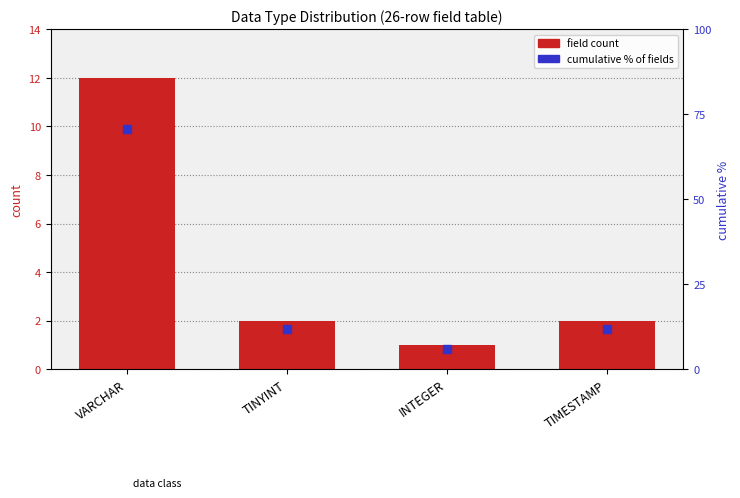

Which series has the largest Y range (max minus min)?

cumulative % of fields